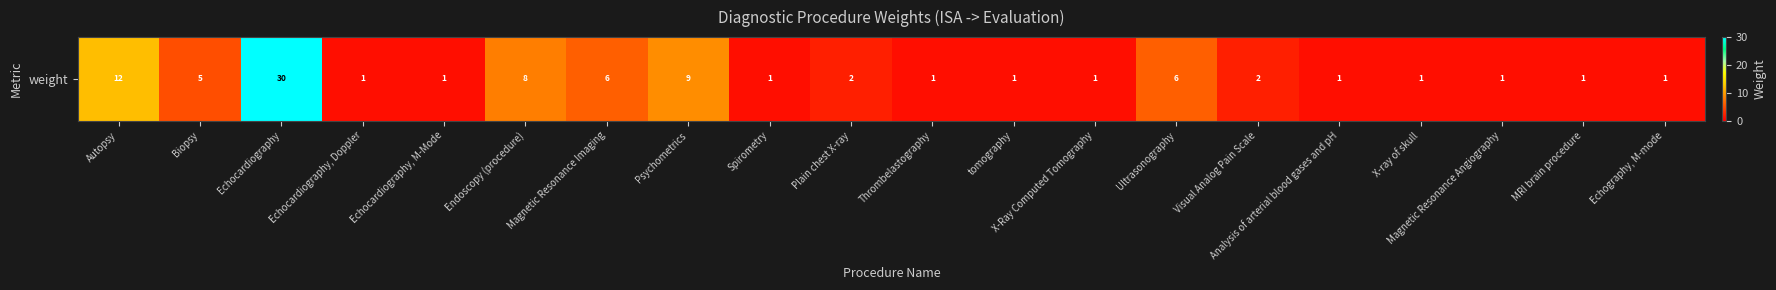

Reading right to left, extract all data points from this chart.

1	1	1	1	1	2	6	1	1	1	2	1	9	6	8	1	1	30	5	12